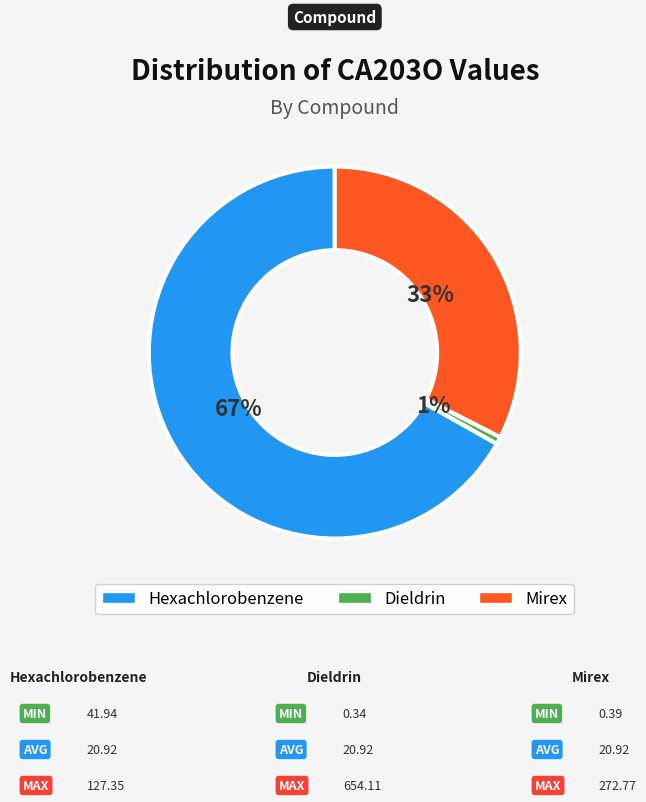

What percentage is the Mirex slice, to the nearest percent?

33%